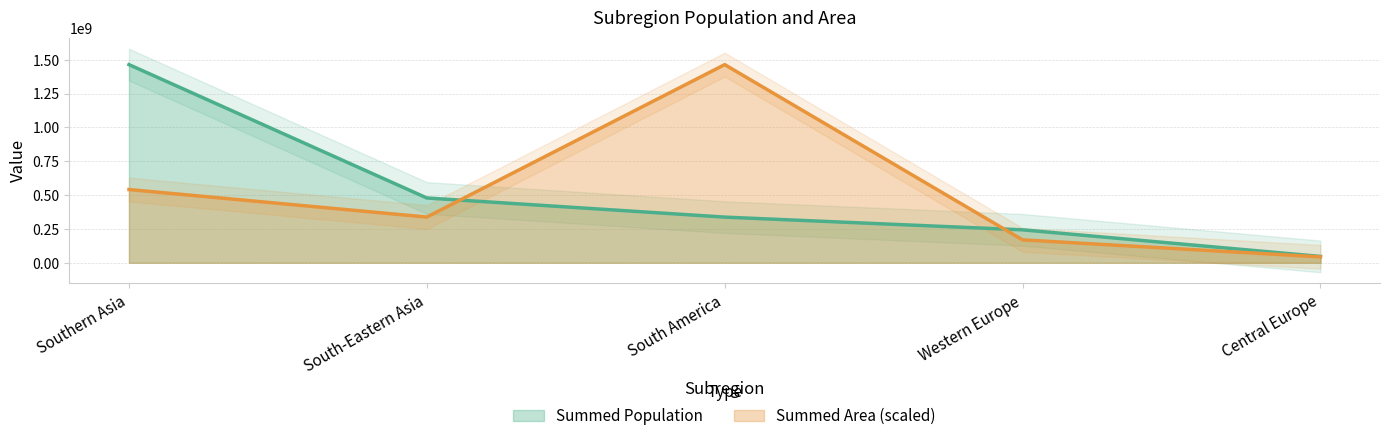

Where is the first local minimum for Summed Area?

South-Eastern Asia